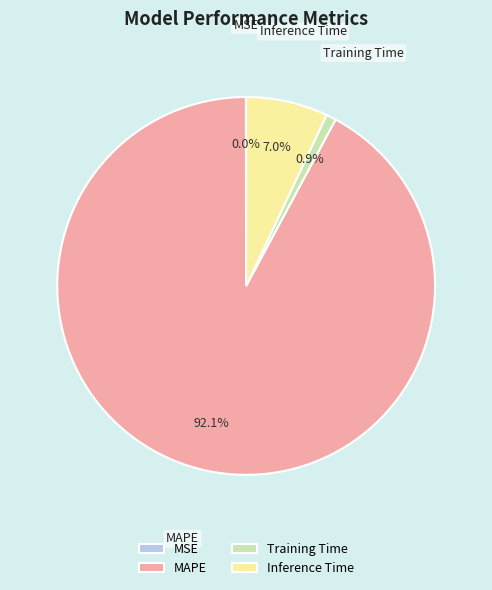

Does any single category account for the majority?

Yes